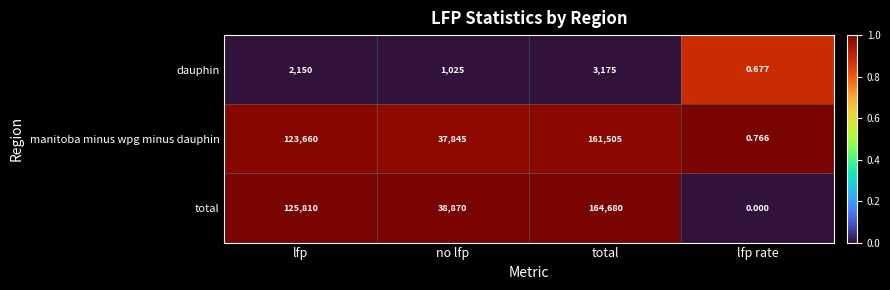

What is the maximum value shown in the chart?

164680.0